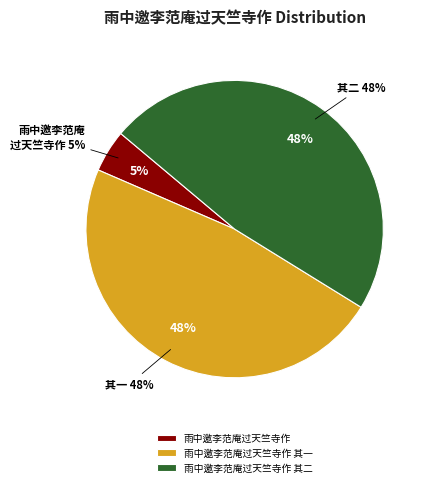

Count the number of slices in the pie.

3